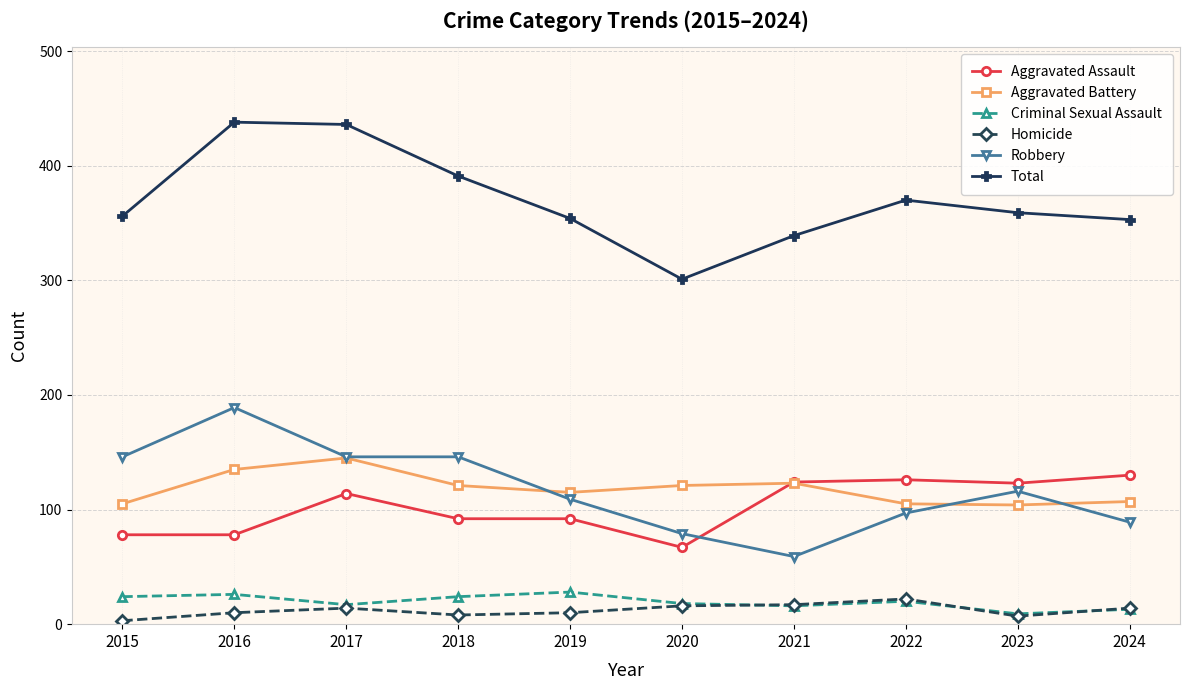

What is the maximum value for Aggravated Assault?

130